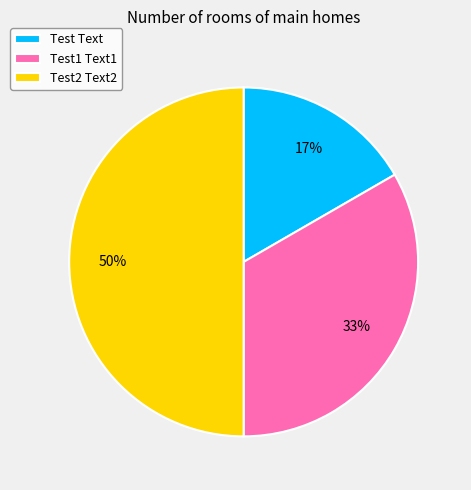

To the nearest percent, what portion does Test2 Text2 represent?

50%